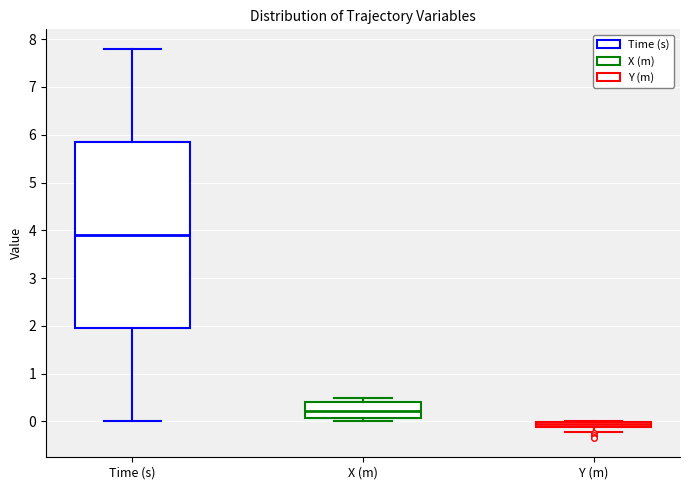

Where is the upper edge of the box for X (m) on the y-axis? The values are not printed on the chart, so give them approximately, as read against the axis.

0.4